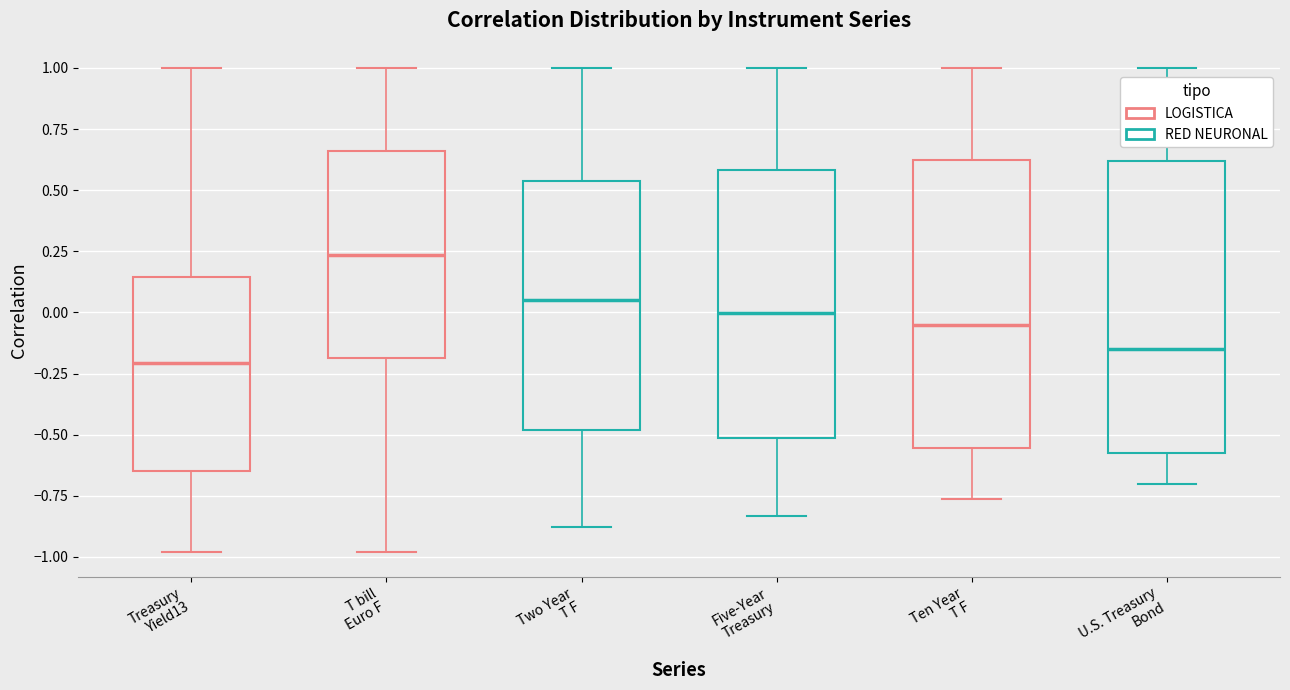

Where does the lower whisker of the box for Ten Year T F end on the y-axis? The values are not printed on the chart, so give them approximately, as read against the axis.

-0.75